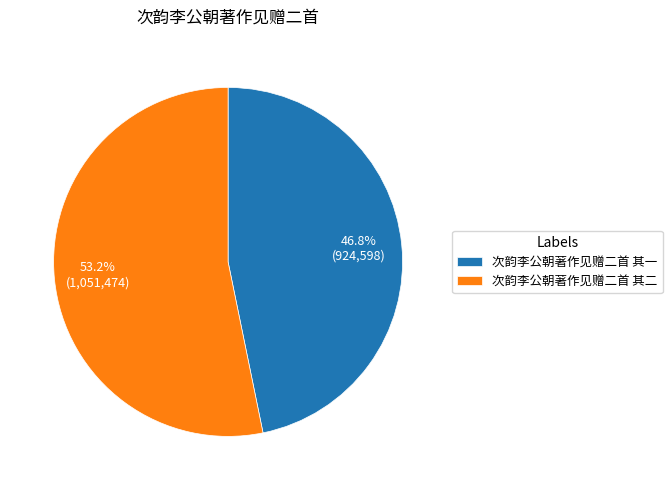

Count the number of slices in the pie.

2